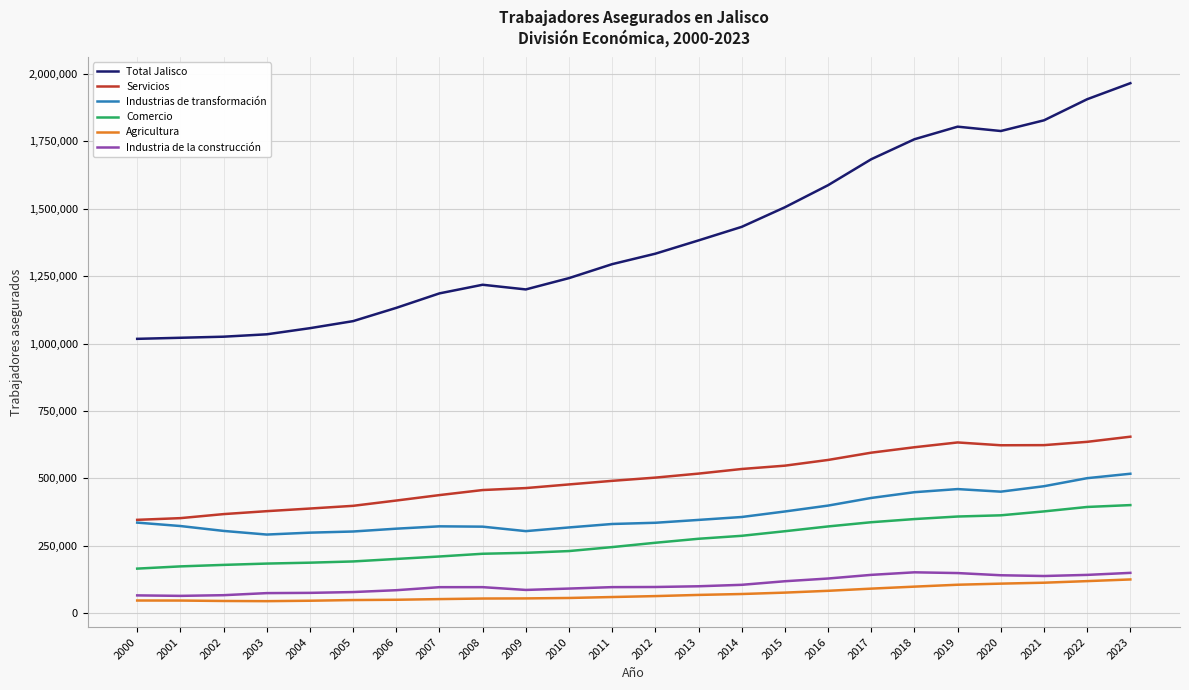

True or false: Agricultura and Industria de la construcción cross at least once.

False